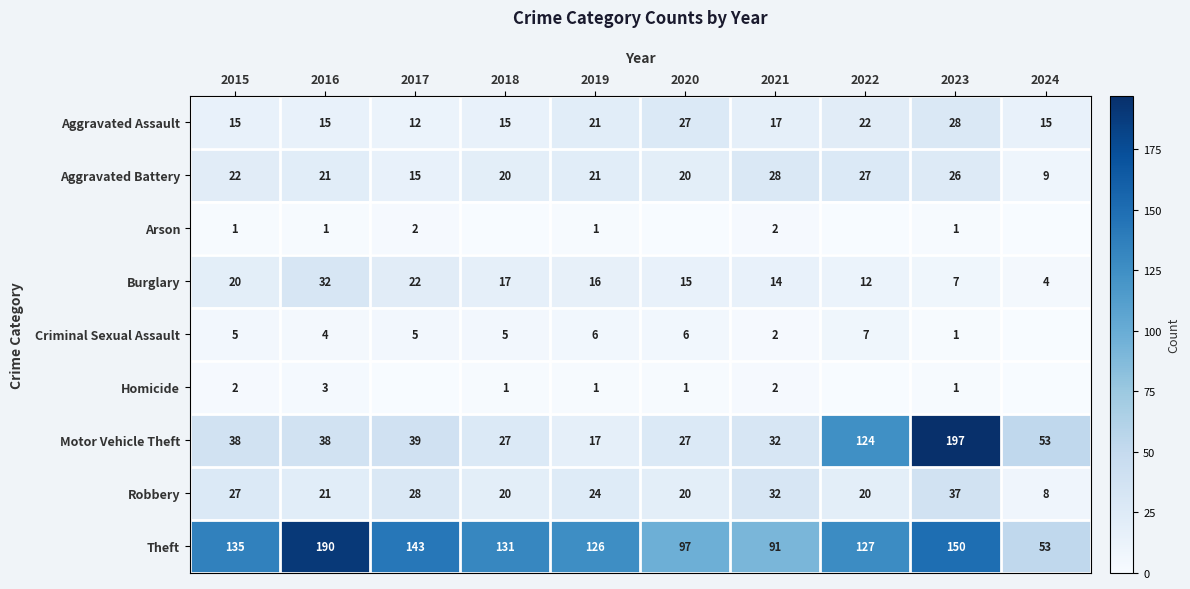

Which has a higher value, 2022 or 2020?

2020